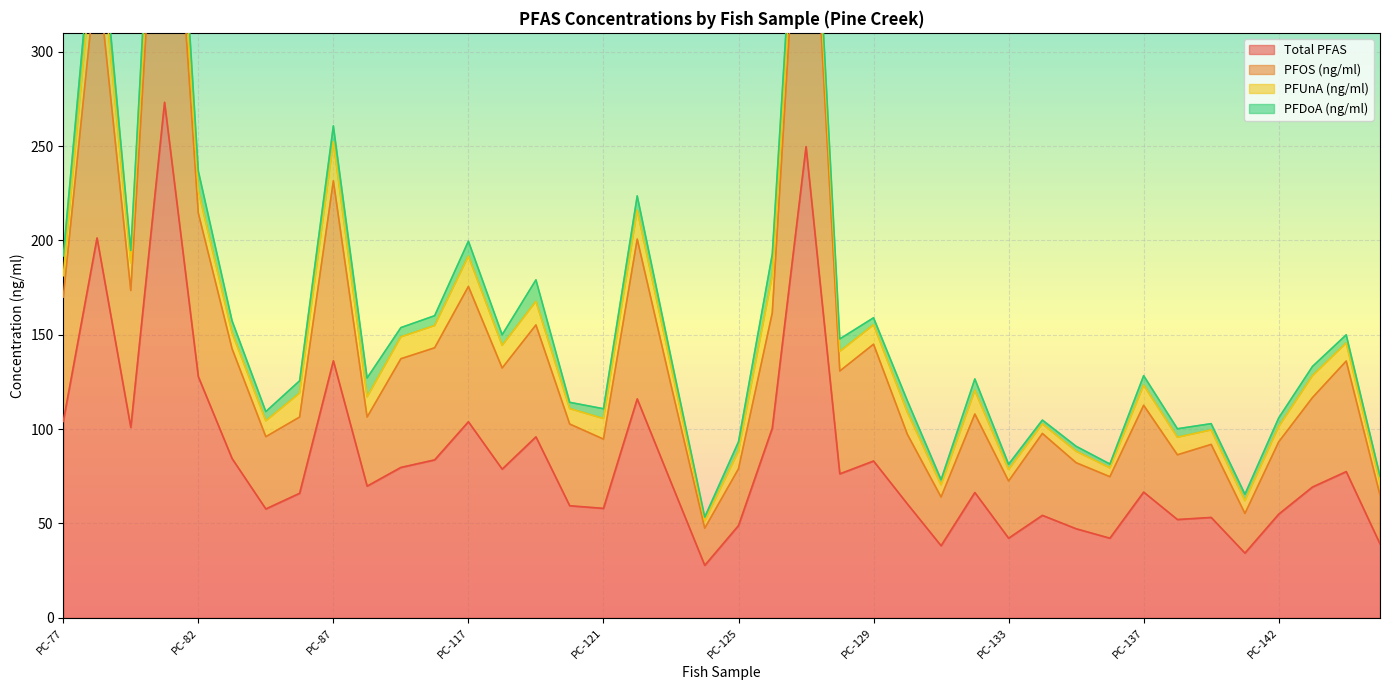

What is the sum of all Total PFAS values?

3353.0